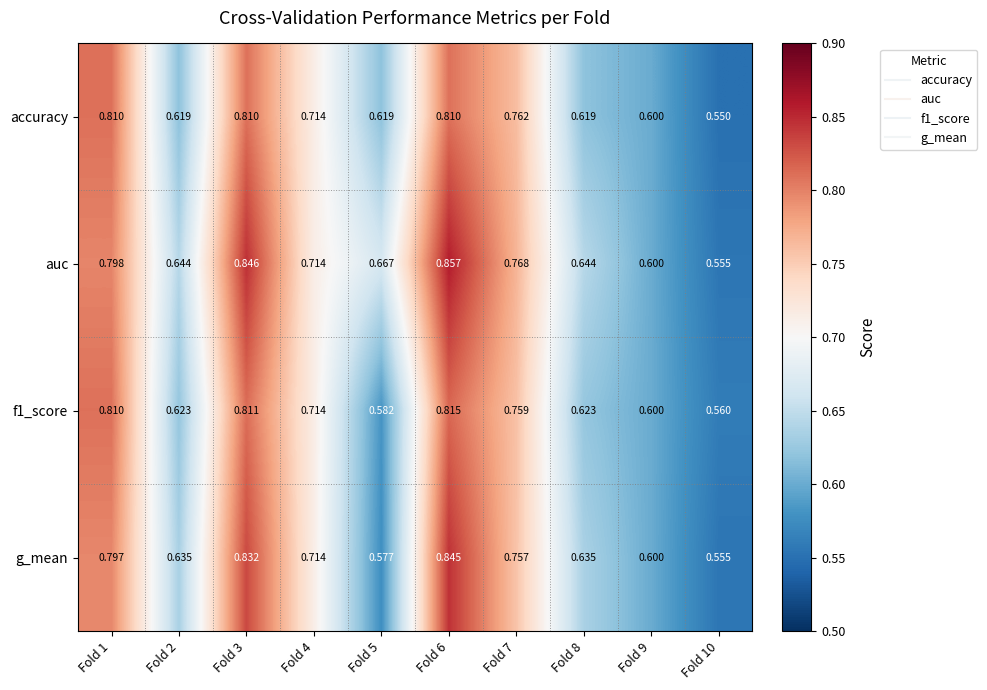

What is the total value across all series at Fold 9?

2.4